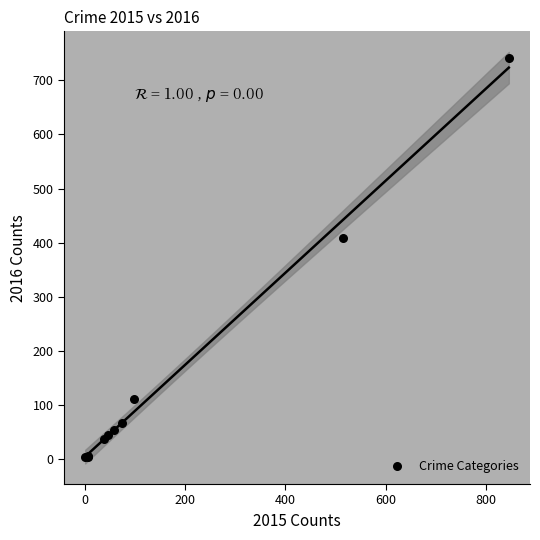

What Y value in the scatter plot is closest to 372?

409